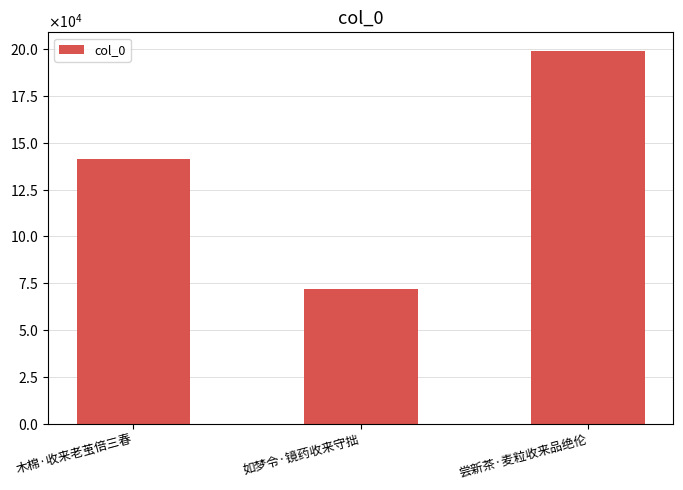

What is the label of the 1st bar from the left?

木棉·收来老茧倍三春